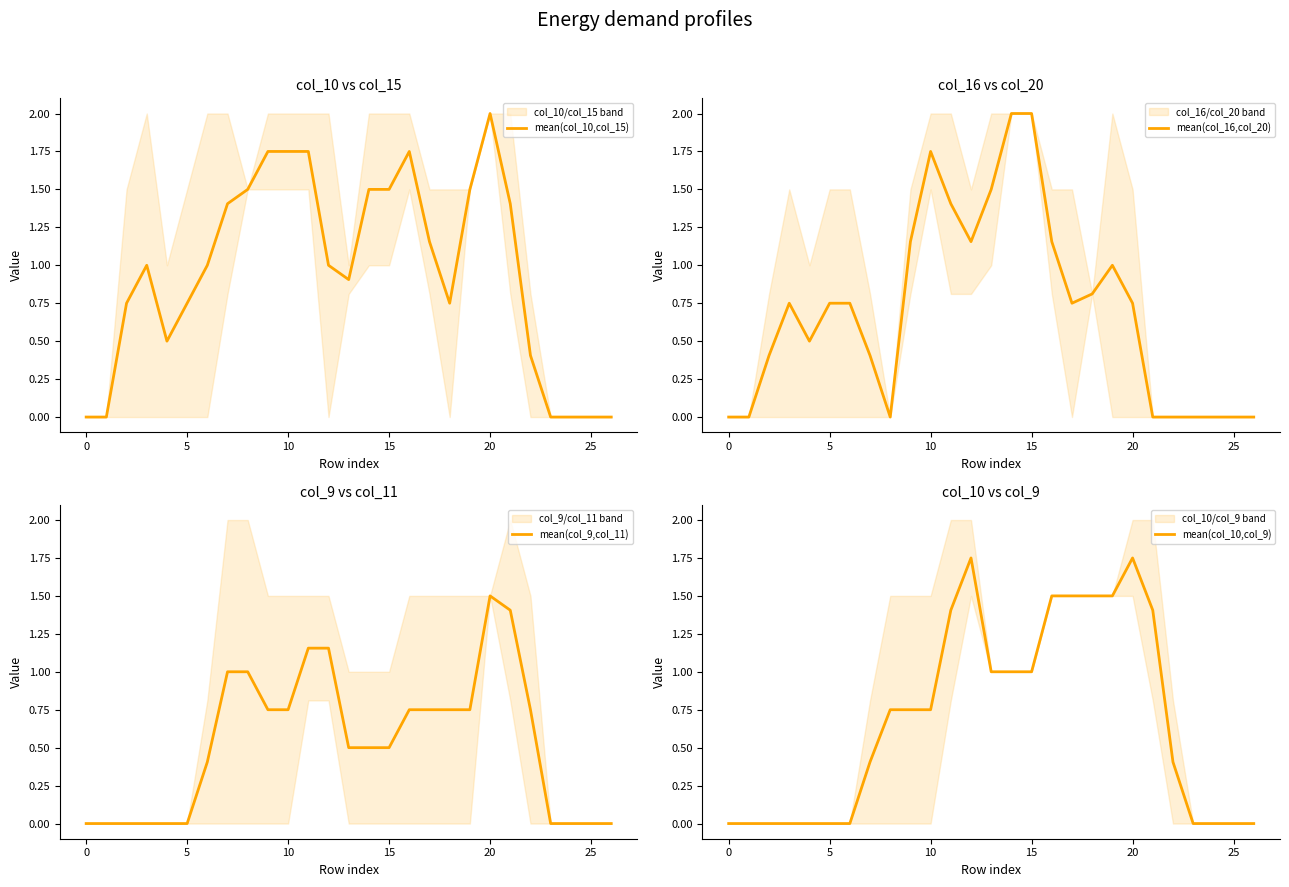

What is the difference between the maximum and minimum values in the mean(col_10,col_15) series?

2.0